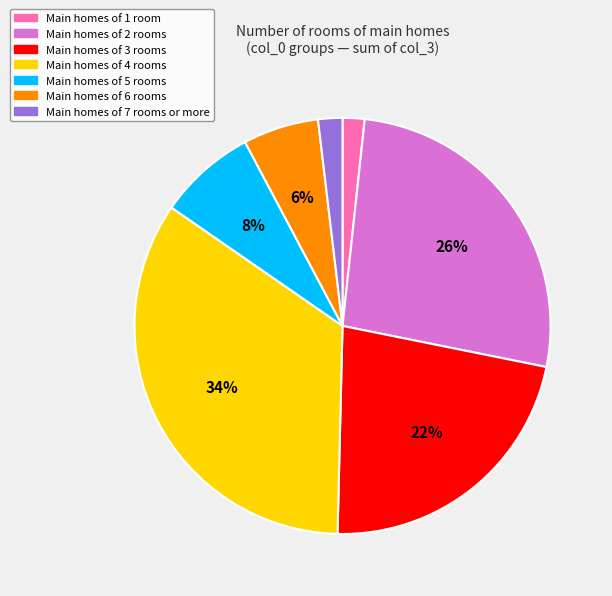

Is there a majority slice in this chart?

No